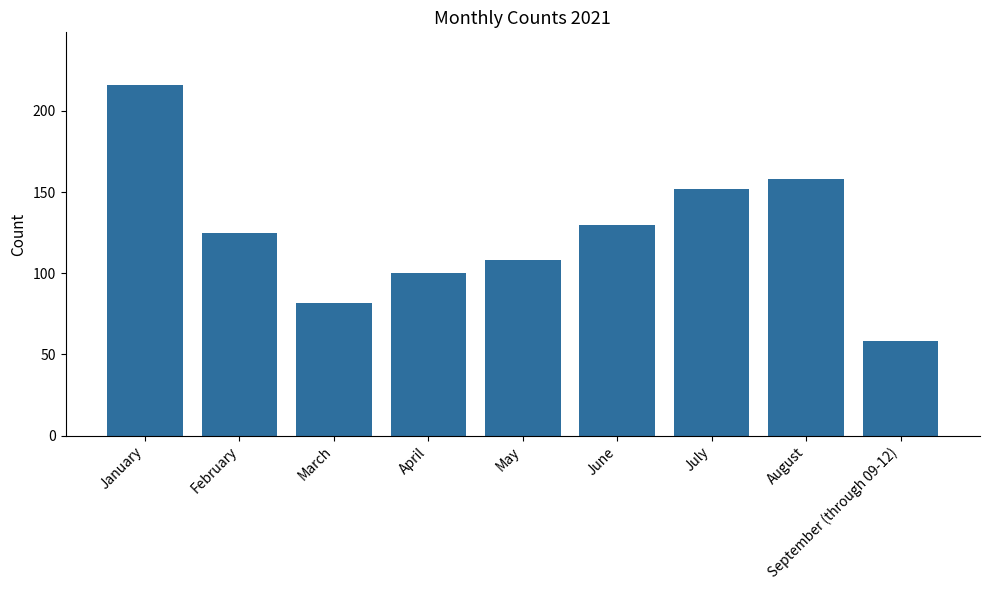

True or false: the data shows 100 at April.

True